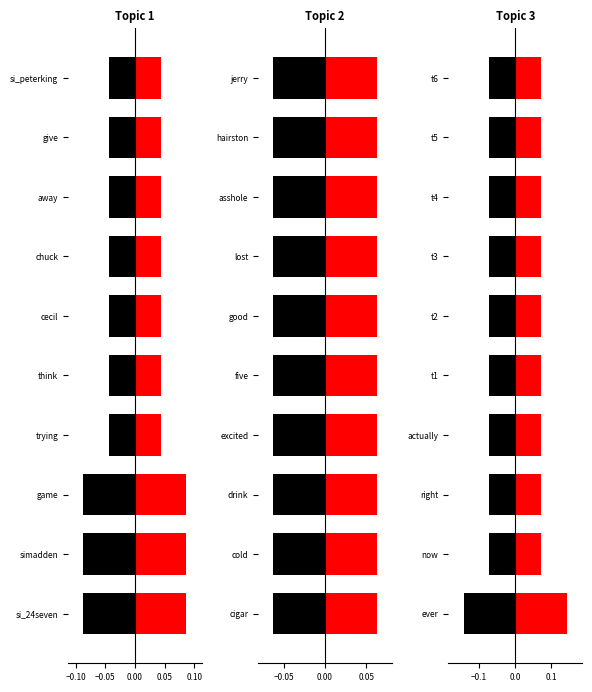

How many groups of bars are there?

10